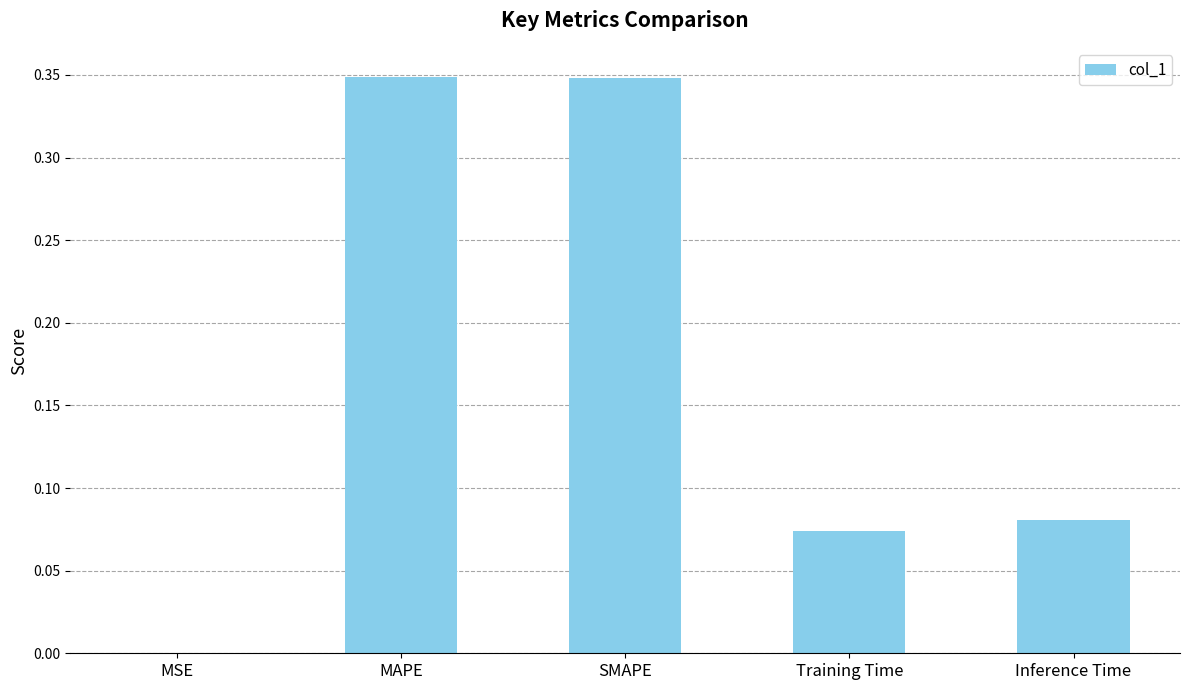

Between MSE and Training Time, which is larger?

Training Time